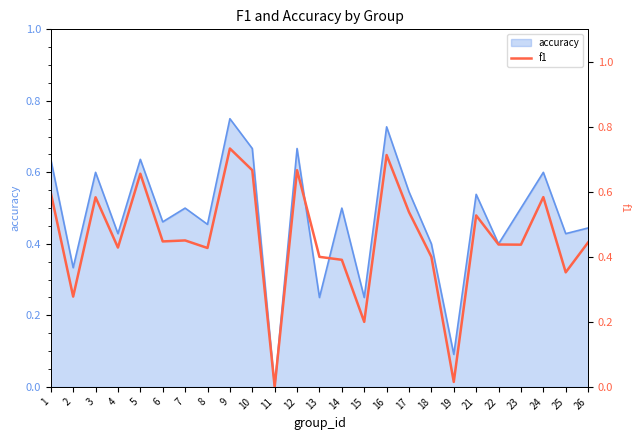

Is it true that accuracy equals 0.4 at 22?

True